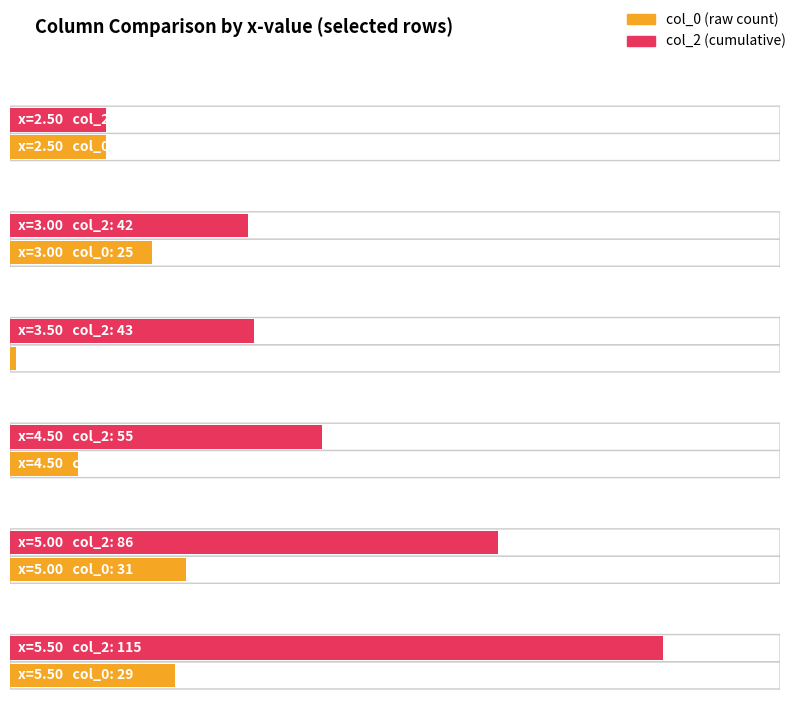

Is the value of col_0 at 5 greater than the value of col_2 at 17?

No